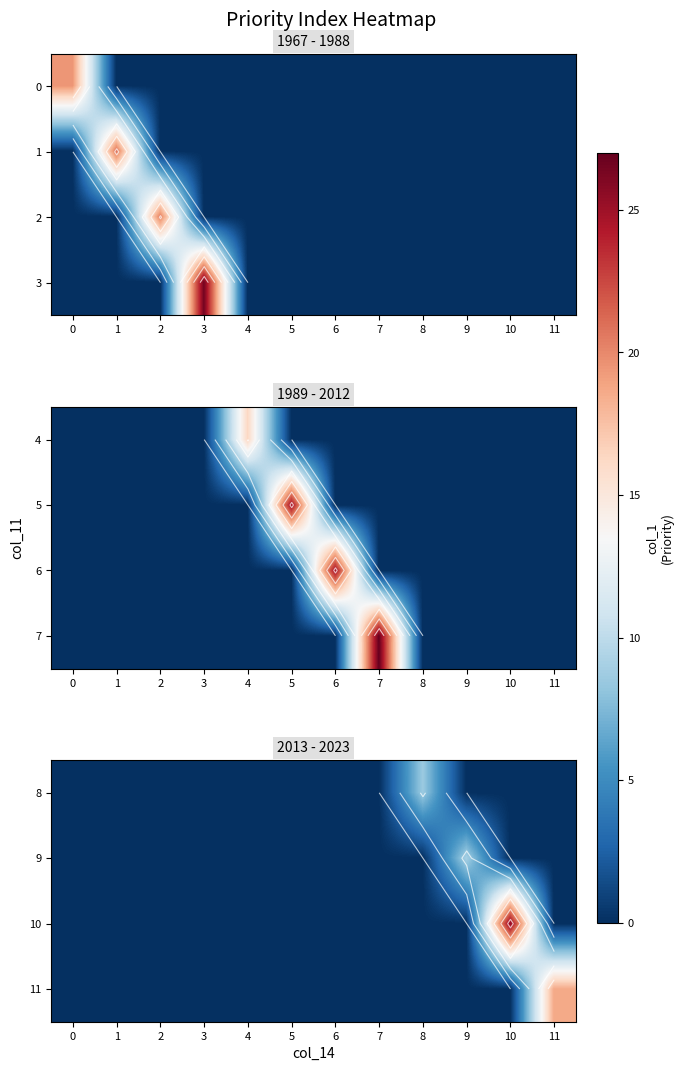

How many positive values does the 9 series have?

1